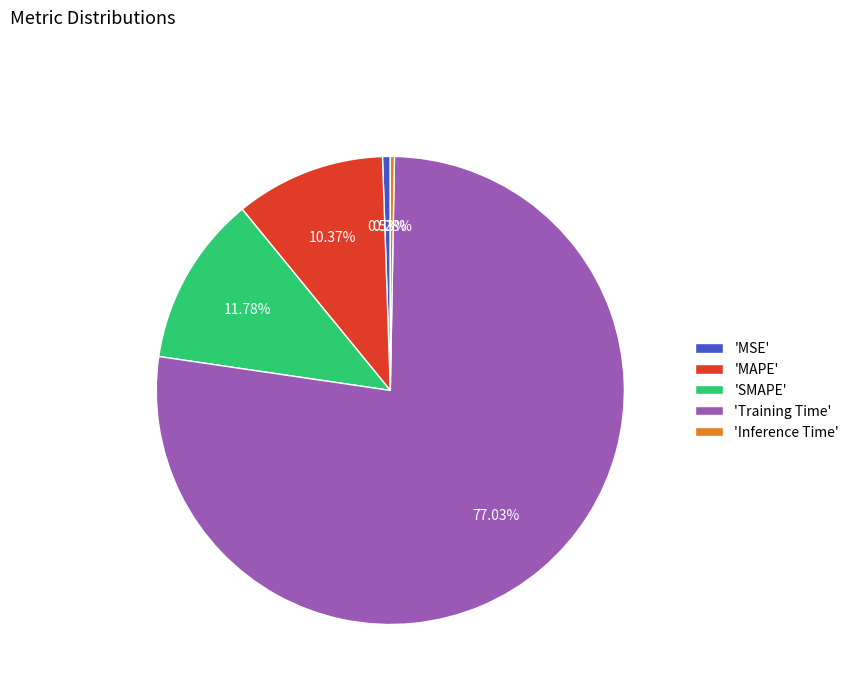

How many slices are in this pie chart?

5